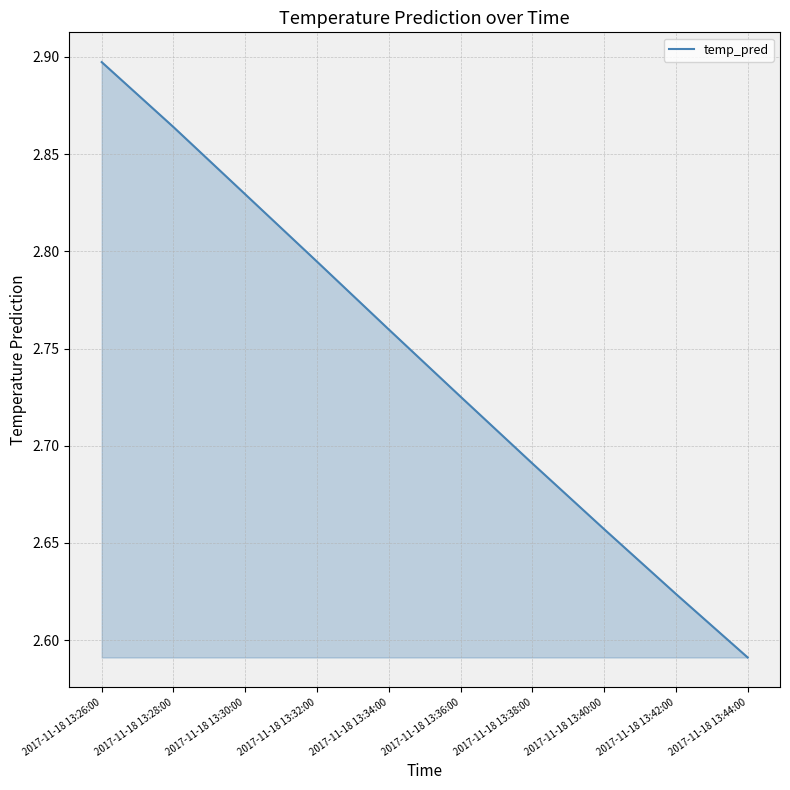

What is the difference between the values at 2017-11-18 13:30:00 and 2017-11-18 13:44:00?

0.2